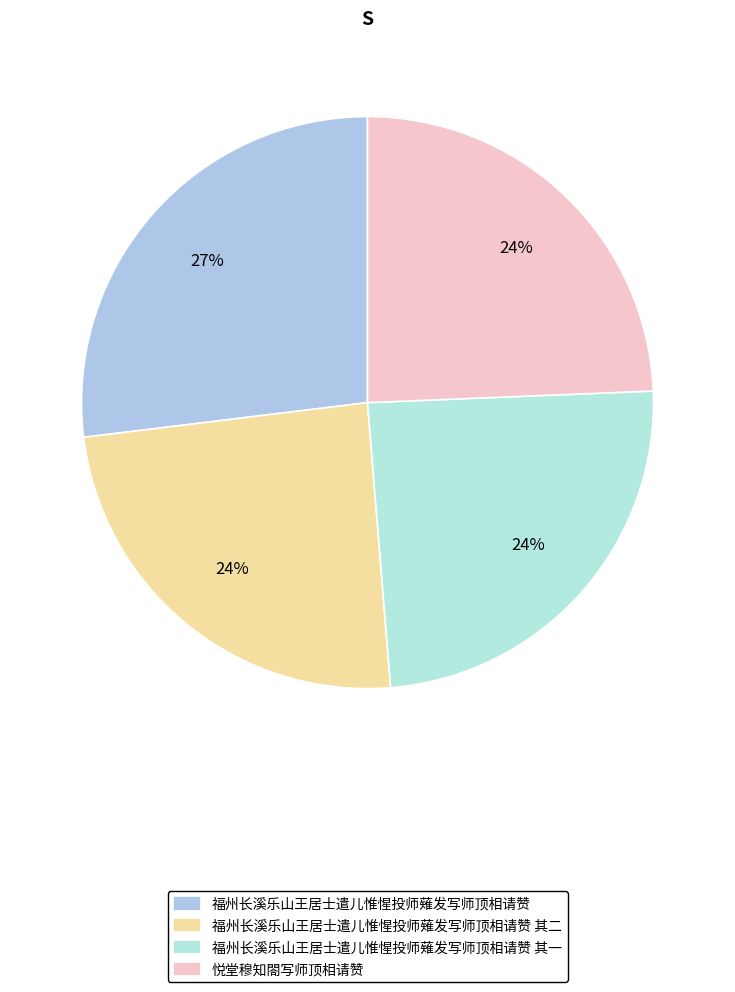

The 福州长溪乐山王居士遣儿惟惺投师薙发写师顶相请赞 其一 slice represents 39% of the pie. True or false?

False